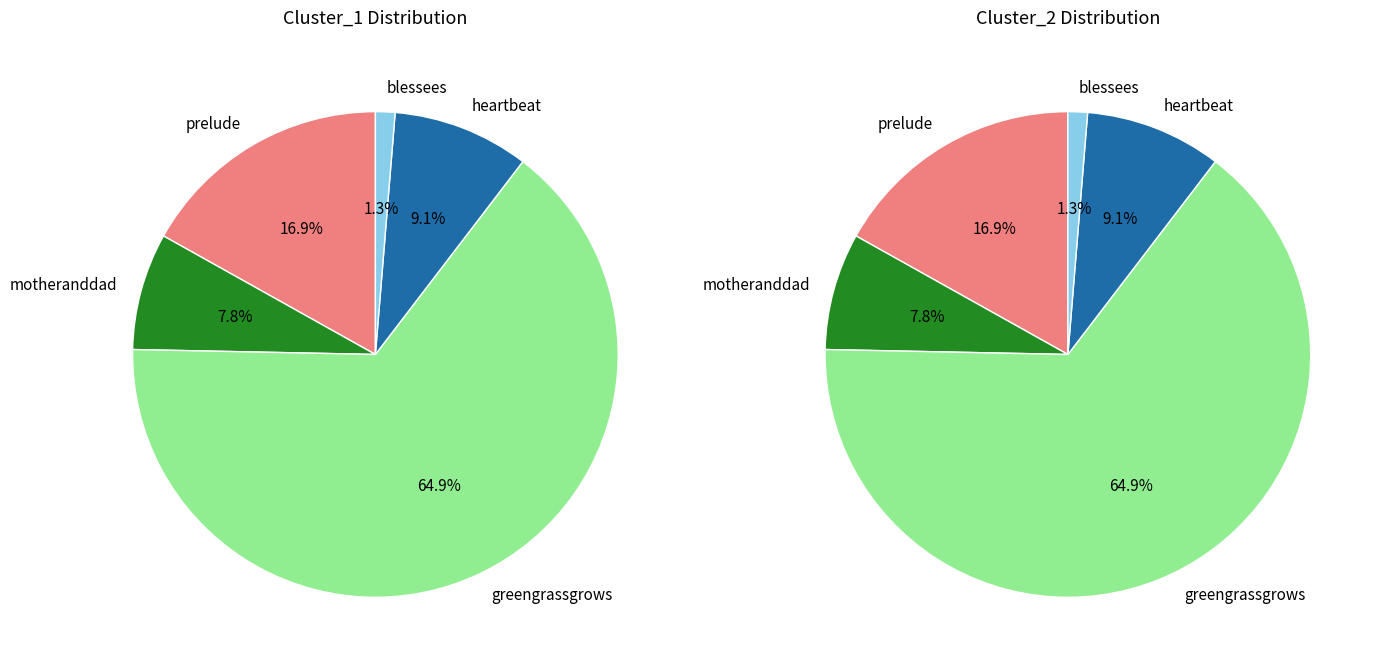

Is it true that greengrassgrows is 65% of the pie?

True